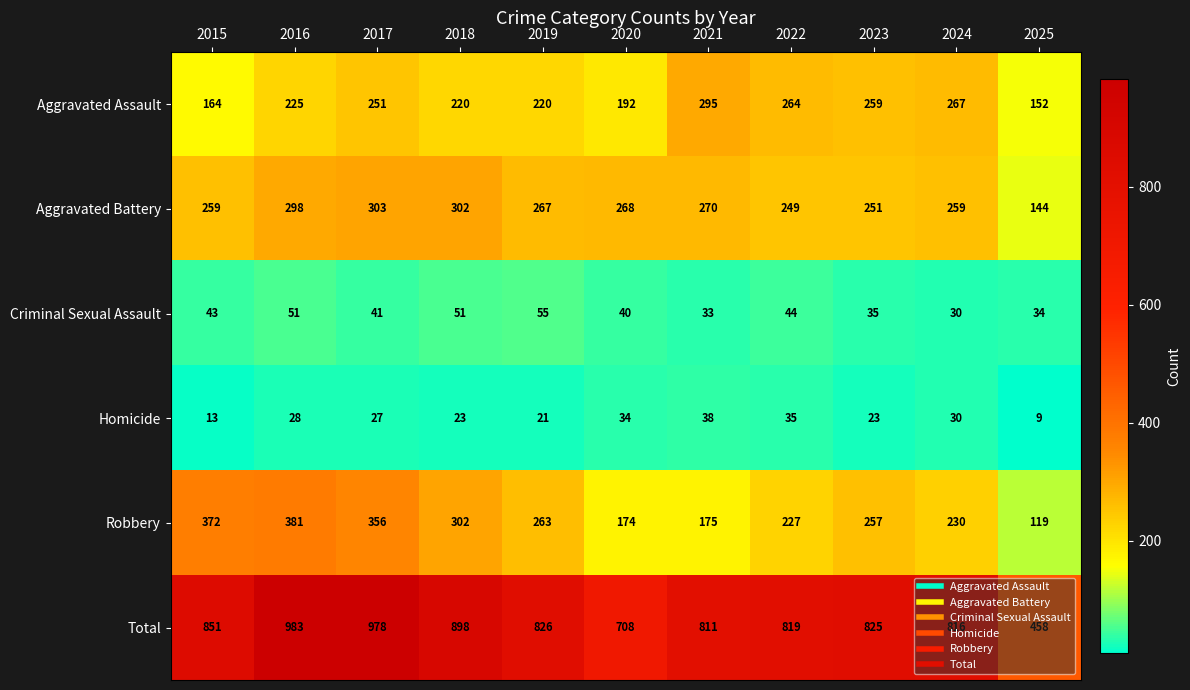

What is the difference between the second highest and second lowest values in the Criminal Sexual Assault series?

18